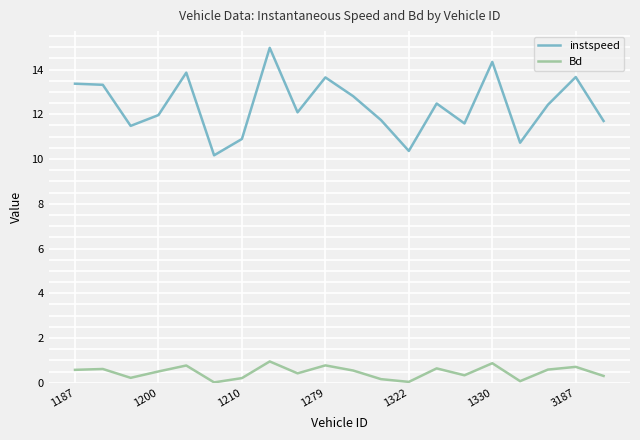

What are all the series names shown in the legend?

instspeed, Bd